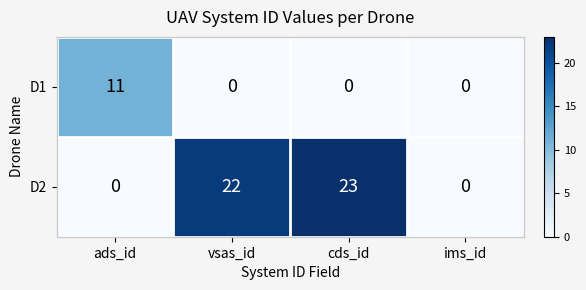

The D1 series shows 4 at ims_id. True or false?

False